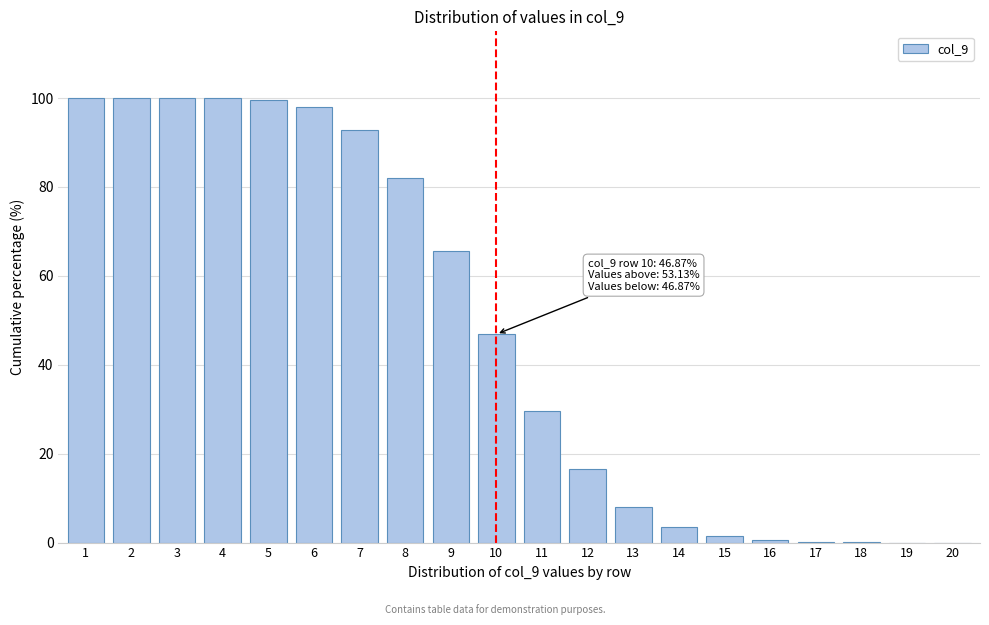

What is the ratio of the value at 12 to the value at 14?

4.6